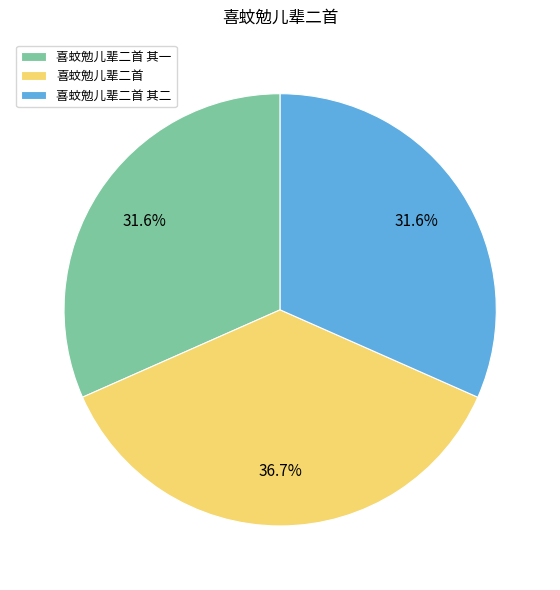

Is there a majority slice in this chart?

No